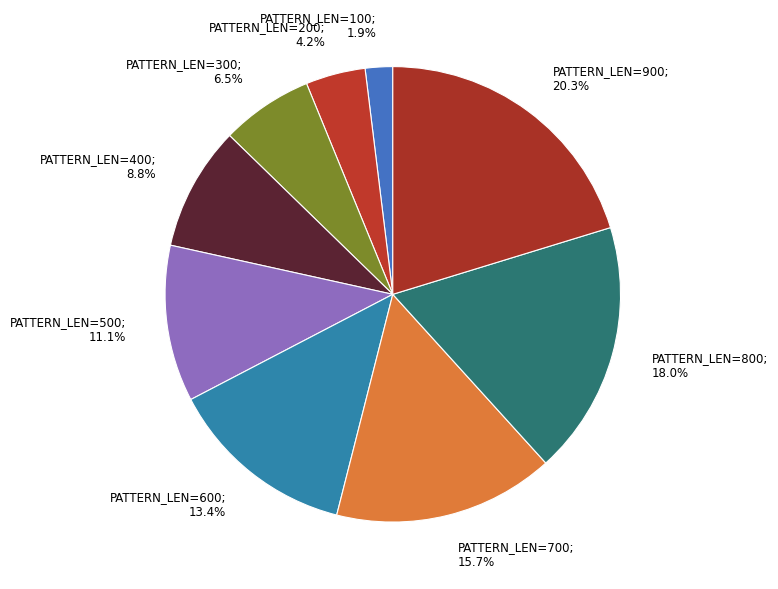

What is the smallest slice in the pie chart?

100